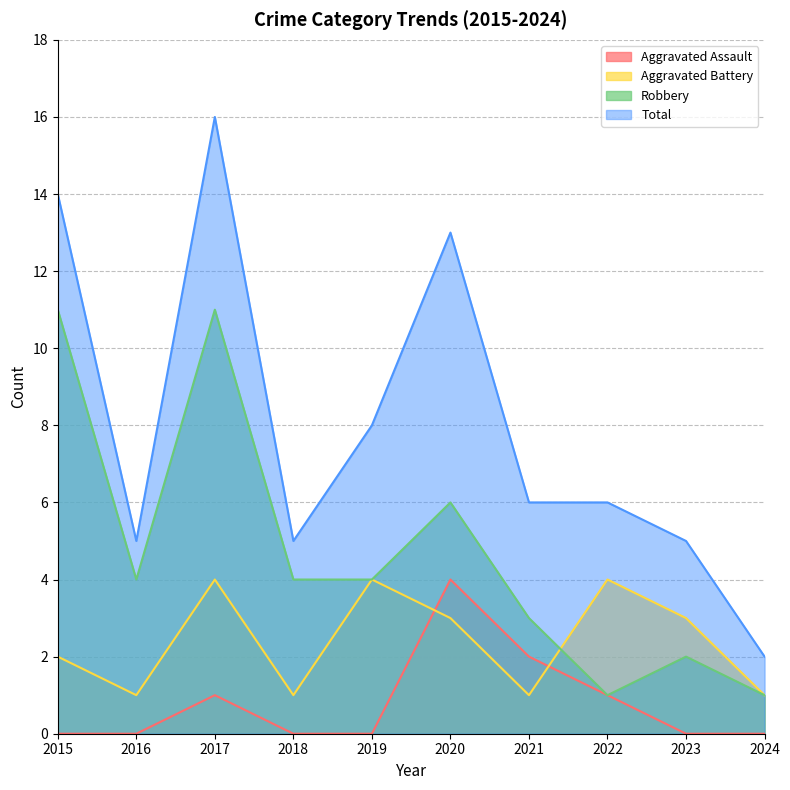

After their last crossing, which series has the higher values: Robbery or Aggravated Battery?

Aggravated Battery